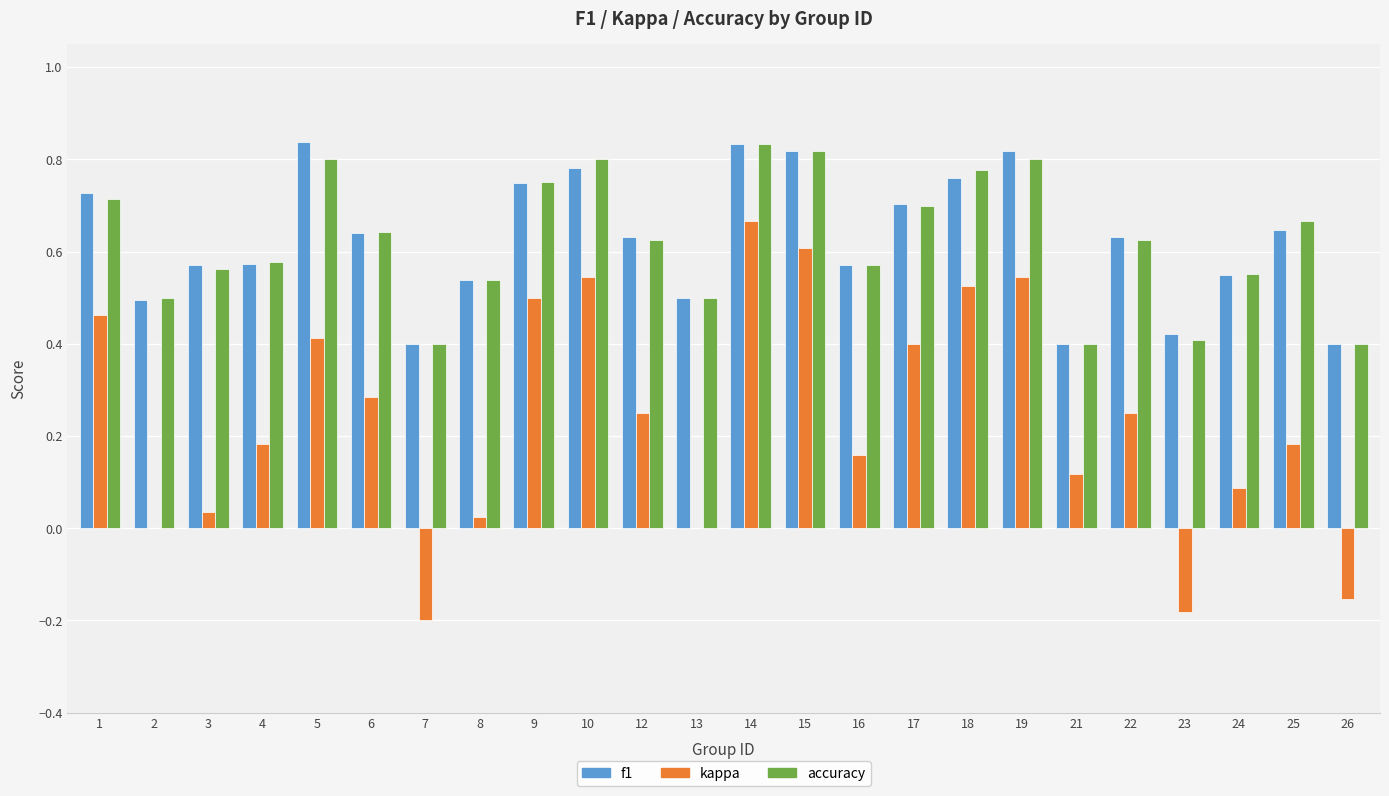

What is the sum of the accuracy values at 15 and 5?

1.6